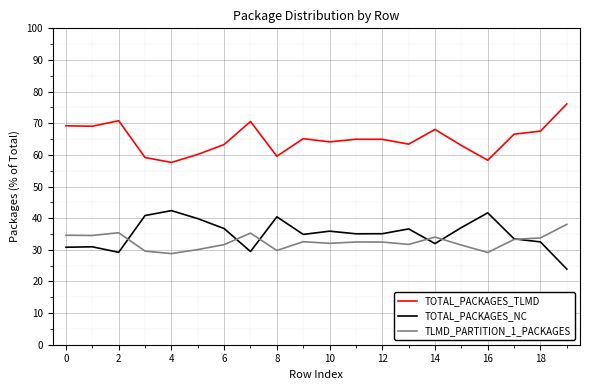

Which series has the largest total across all categories?

TOTAL_PACKAGES_TLMD